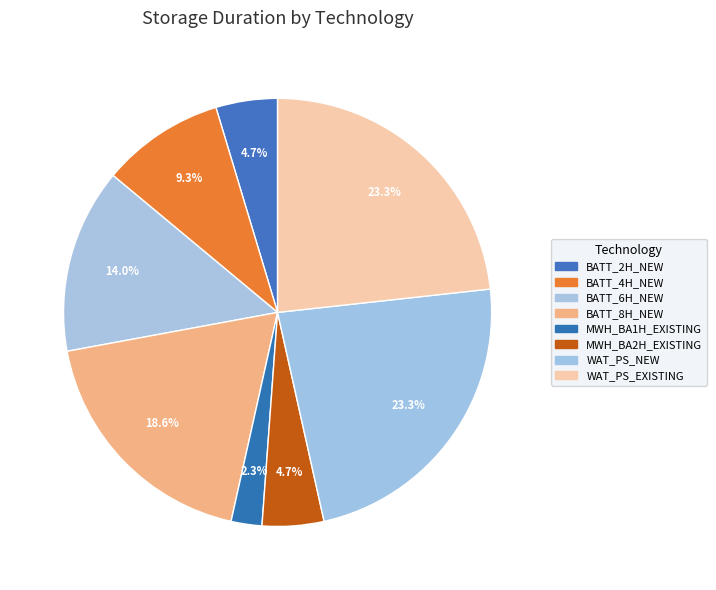

What percentage is NOT represented by BATT_6H_NEW?

86.0%